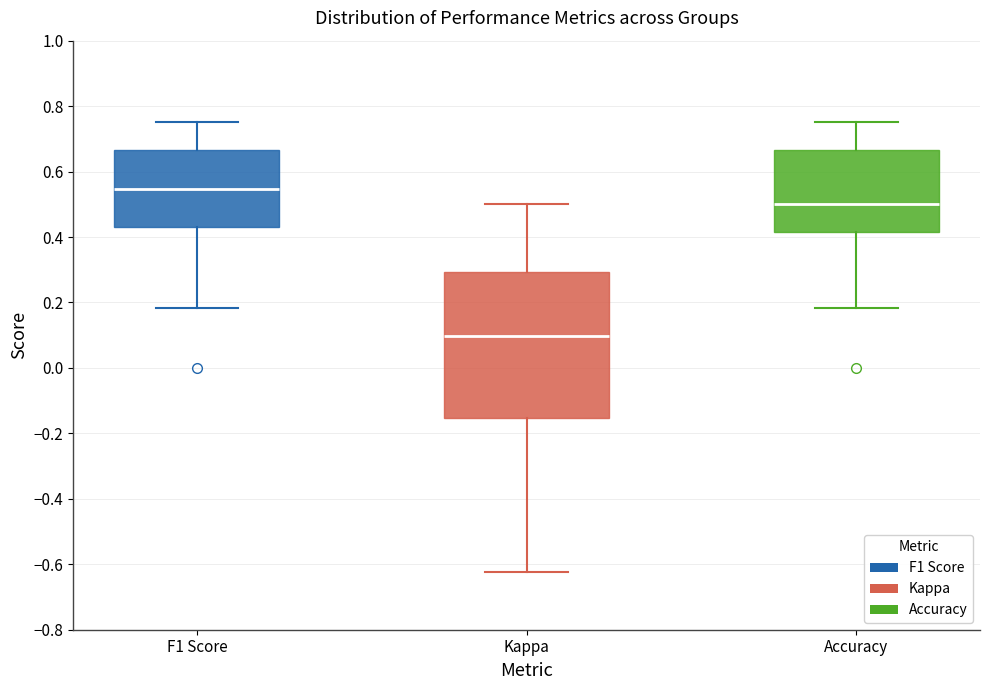

Reading left to right, transcribe this box plot: for each box, give where its median line is, the range the box spans, and where its two whiskers end, as read against the y-axis. The values are not printed on the chart, so give them approximately, as read against the axis.

F1 Score: median 0.54, box 0.44 to 0.66, whiskers 0.18 to 0.76
Kappa: median 0.10, box -0.16 to 0.30, whiskers -0.62 to 0.50
Accuracy: median 0.50, box 0.42 to 0.66, whiskers 0.18 to 0.76